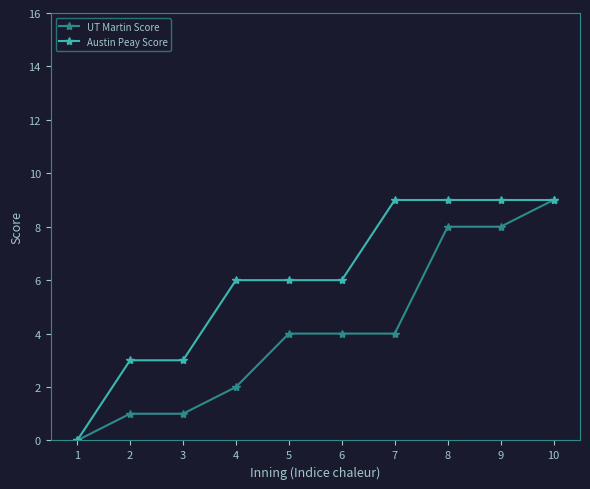

Does the chart display data point markers on the line(s)?

Yes